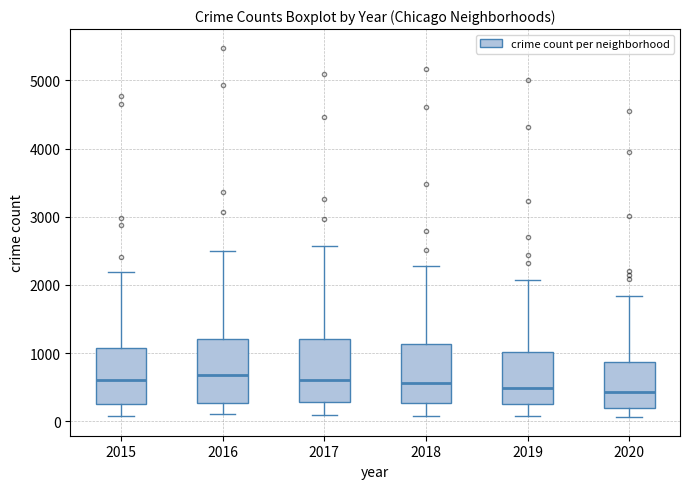

Where does the lower whisker of the box at x = 2018 end on the y-axis? The values are not printed on the chart, so give them approximately, as read against the axis.

100